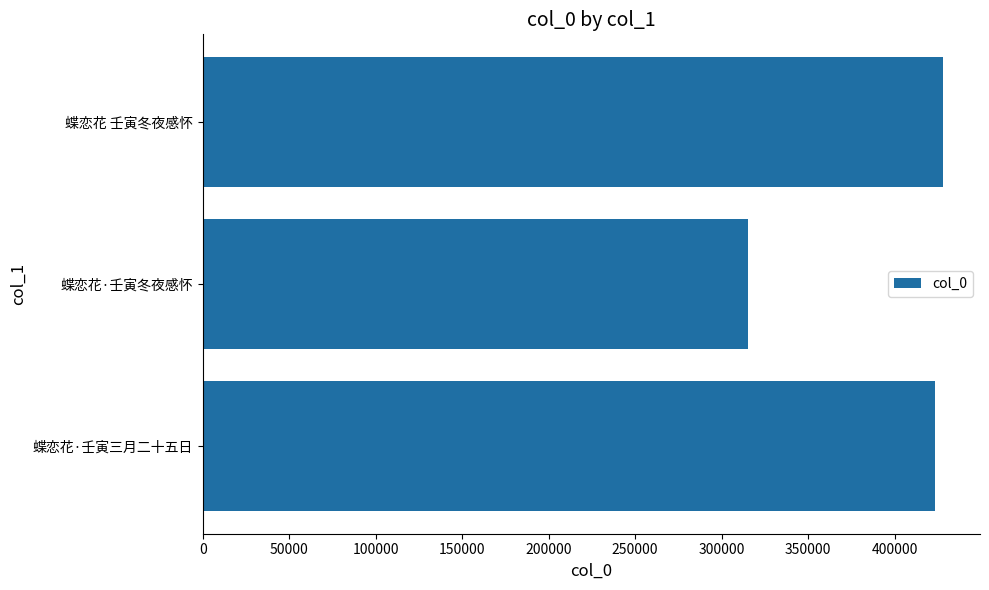

The value at 蝶恋花·壬寅三月二十五日 is 423570. True or false?

True